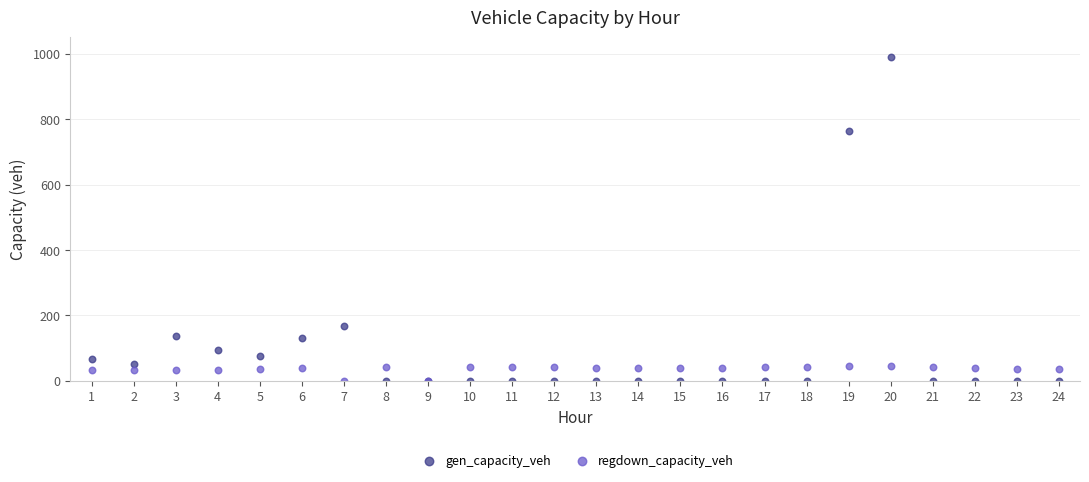

Which series reaches the maximum Y coordinate?

gen_capacity_veh